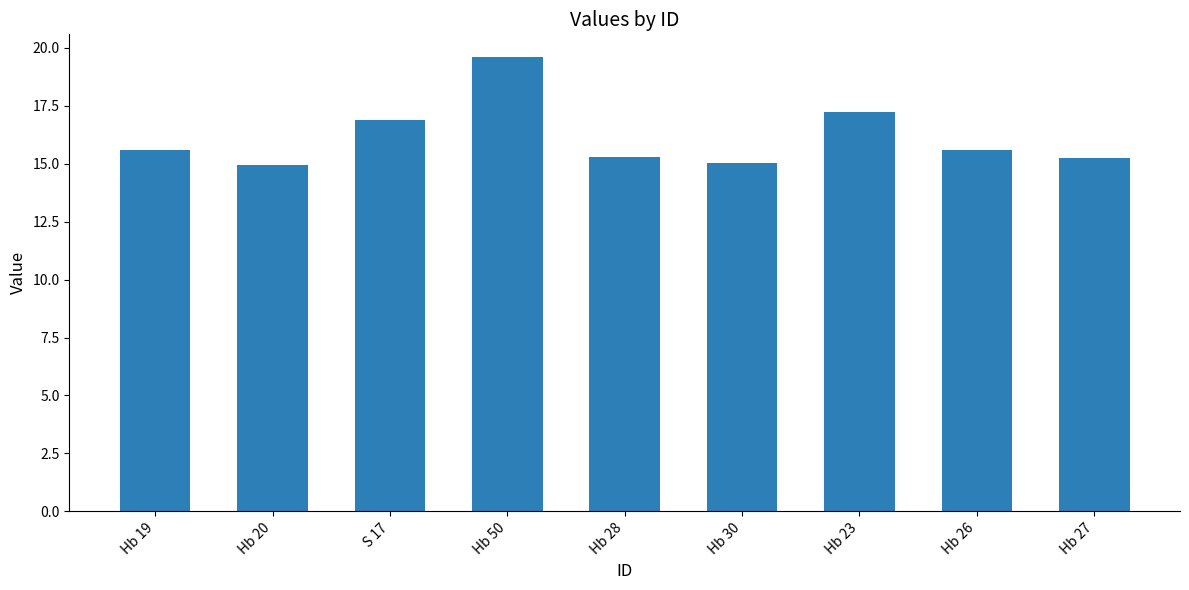

What is the sum of all values?

145.4